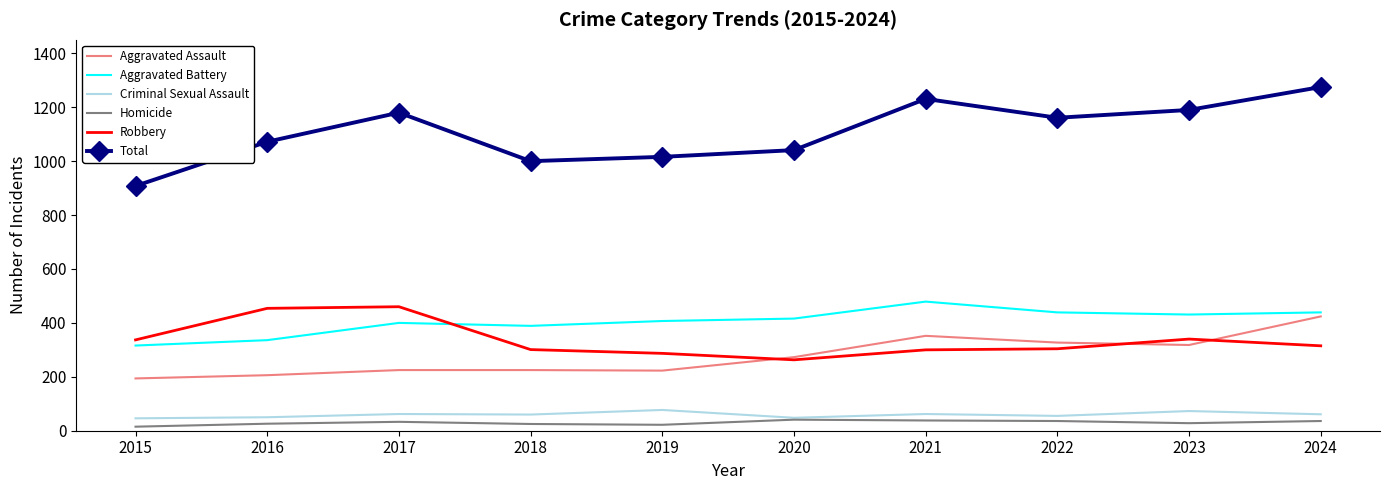

True or false: Homicide and Robbery intersect in this chart.

False